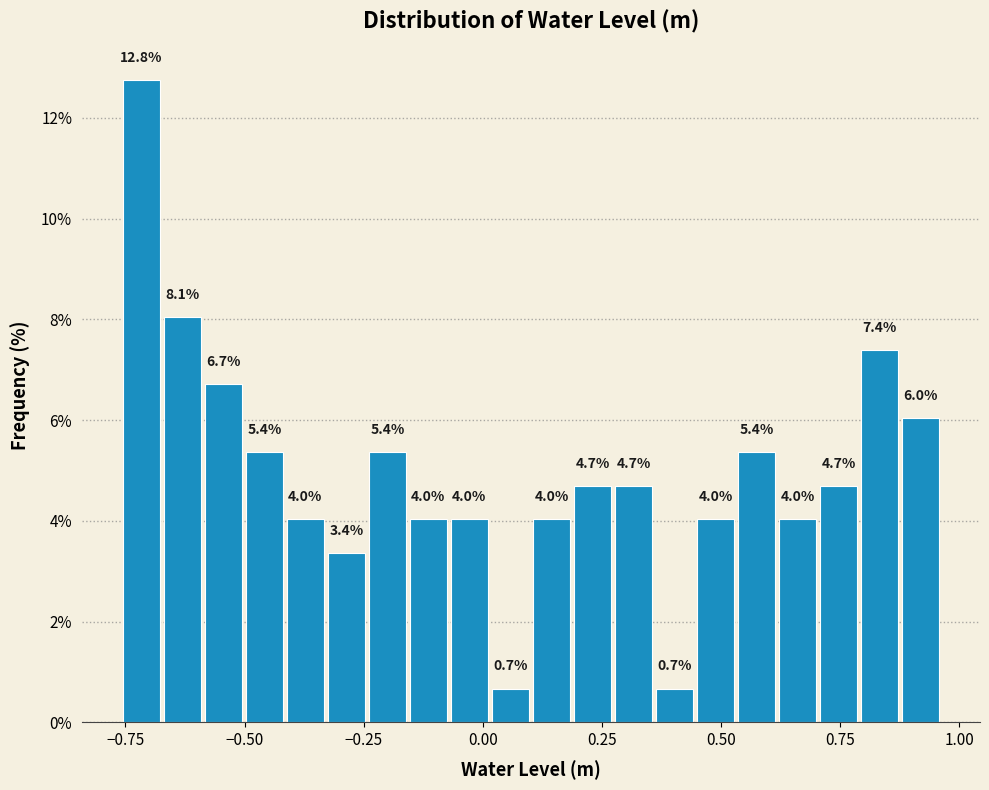

Around what value on the x-axis is the tallest bar? Give the approximate position of its centre, as read against the axis.

-0.70